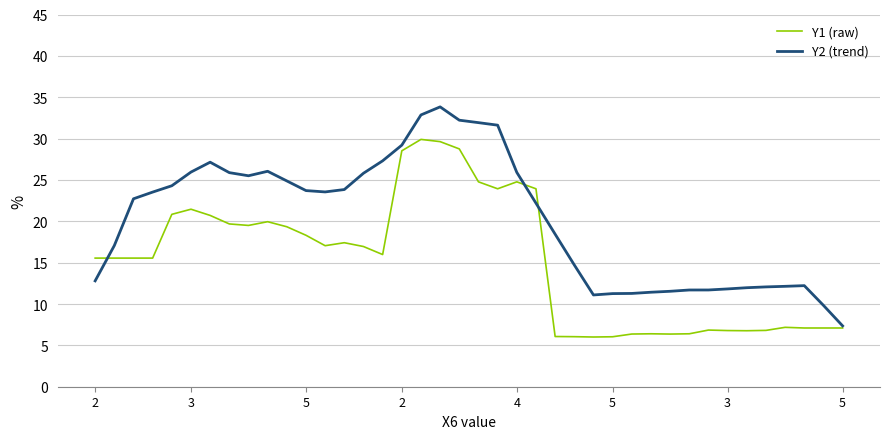

Rank the series by their average value, from lowest to highest.

Y1 (raw), Y2 (trend)